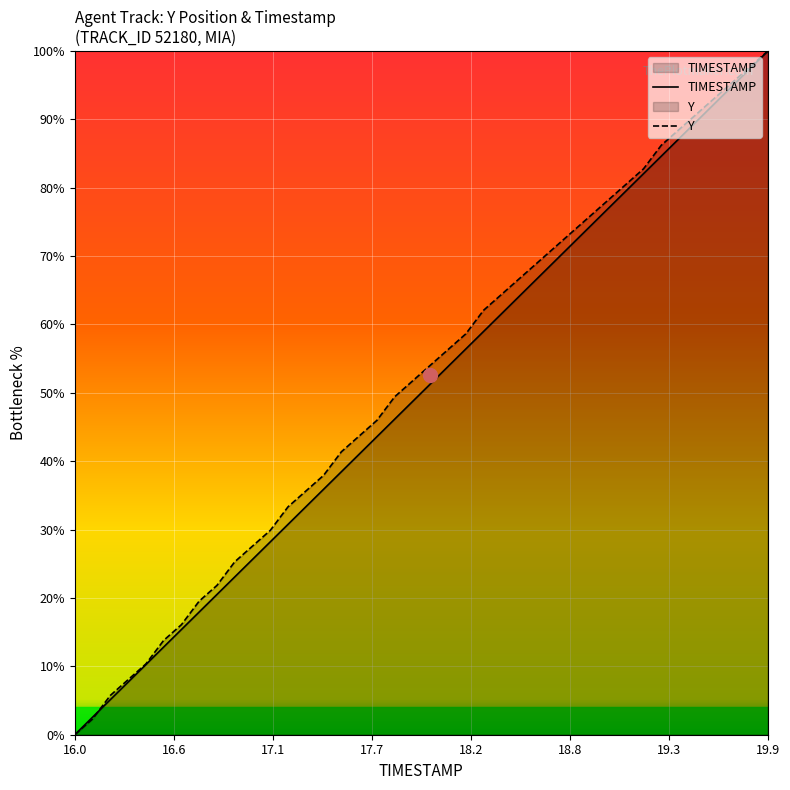

Which series has the largest range (max minus min)?

TIMESTAMP